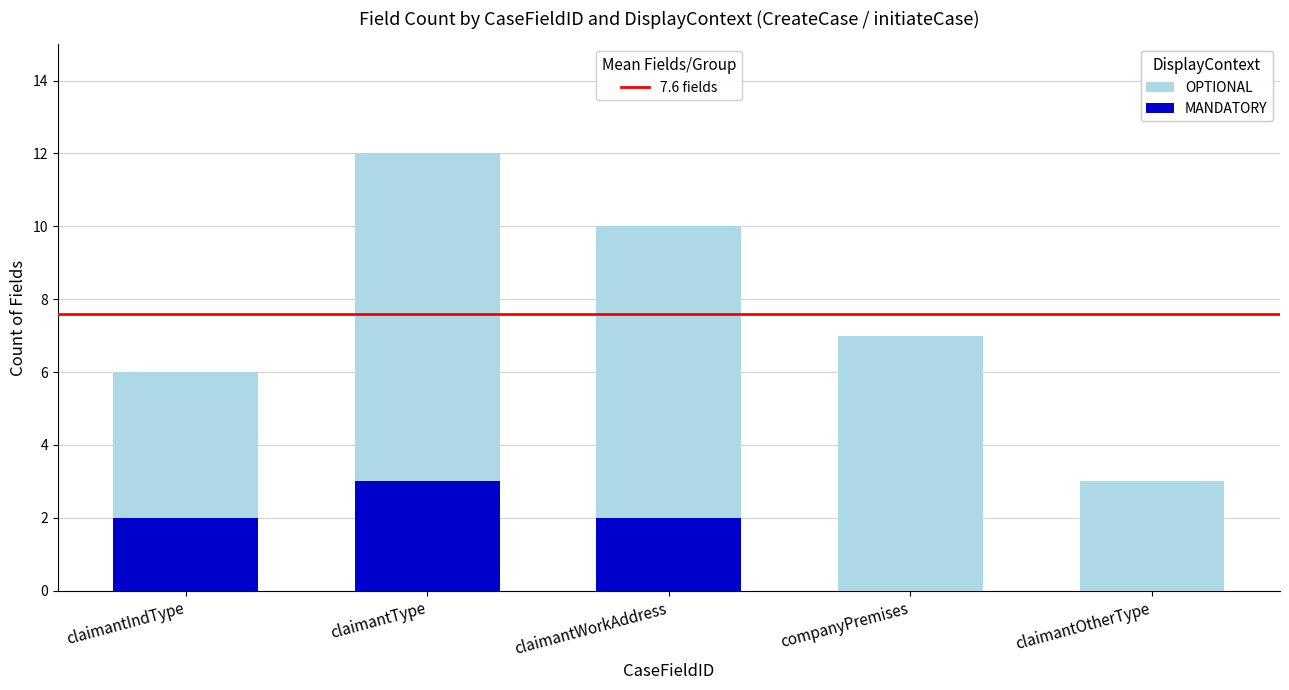

At which category is the sum across all series the highest?

claimantType